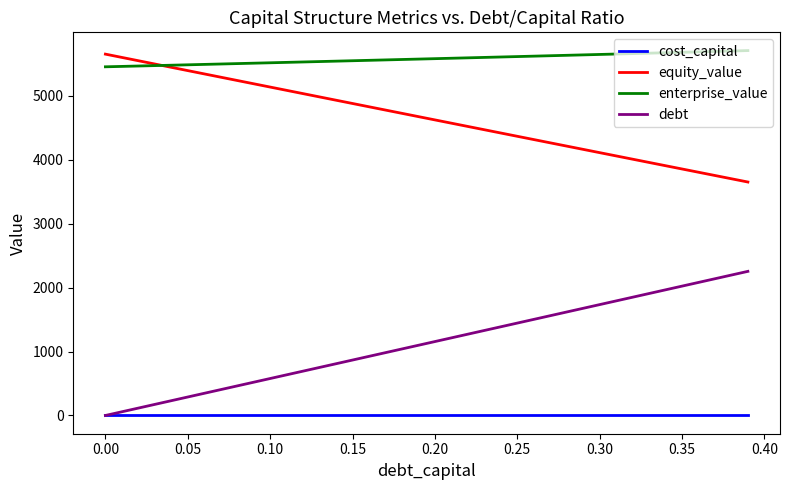

True or false: cost_capital and enterprise_value intersect in this chart.

False